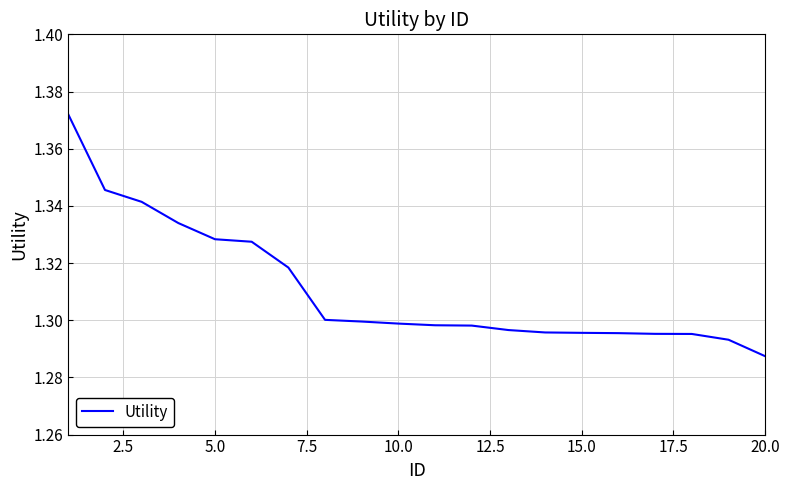

Does the chart display data point markers on the line(s)?

No